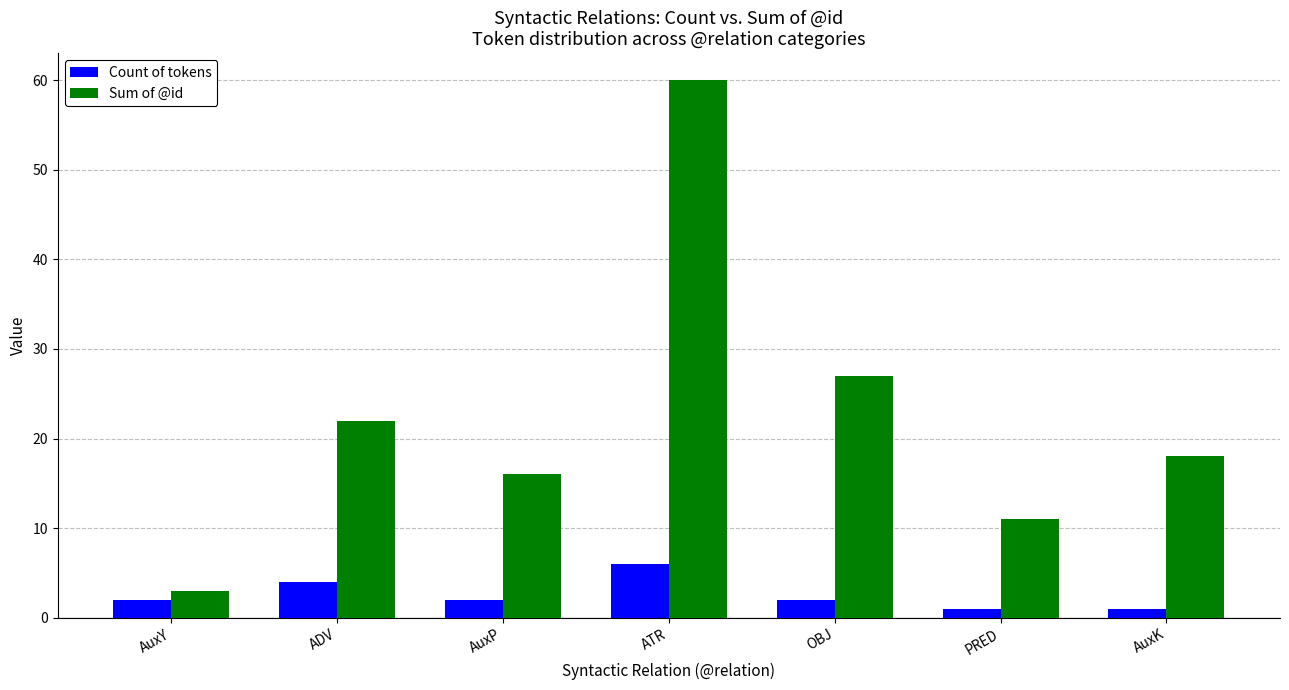

What is the minimum value shown in the chart?

1